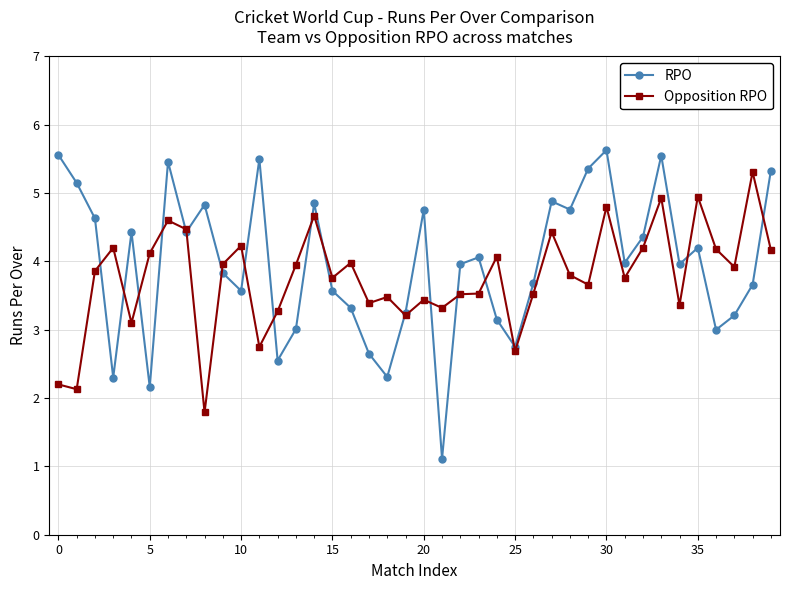

True or false: Opposition RPO has more than 1 interior local peaks.

True